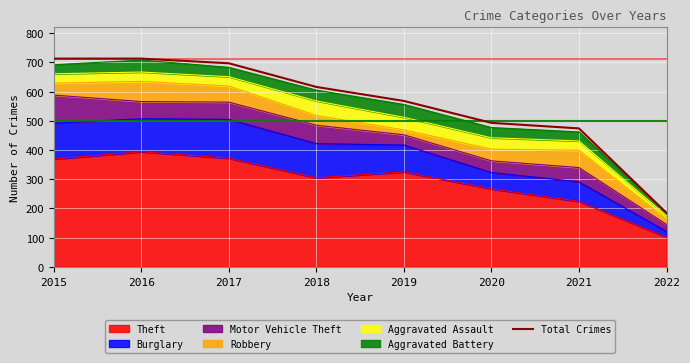

What is the change in value from 2017 to 2019?

-129